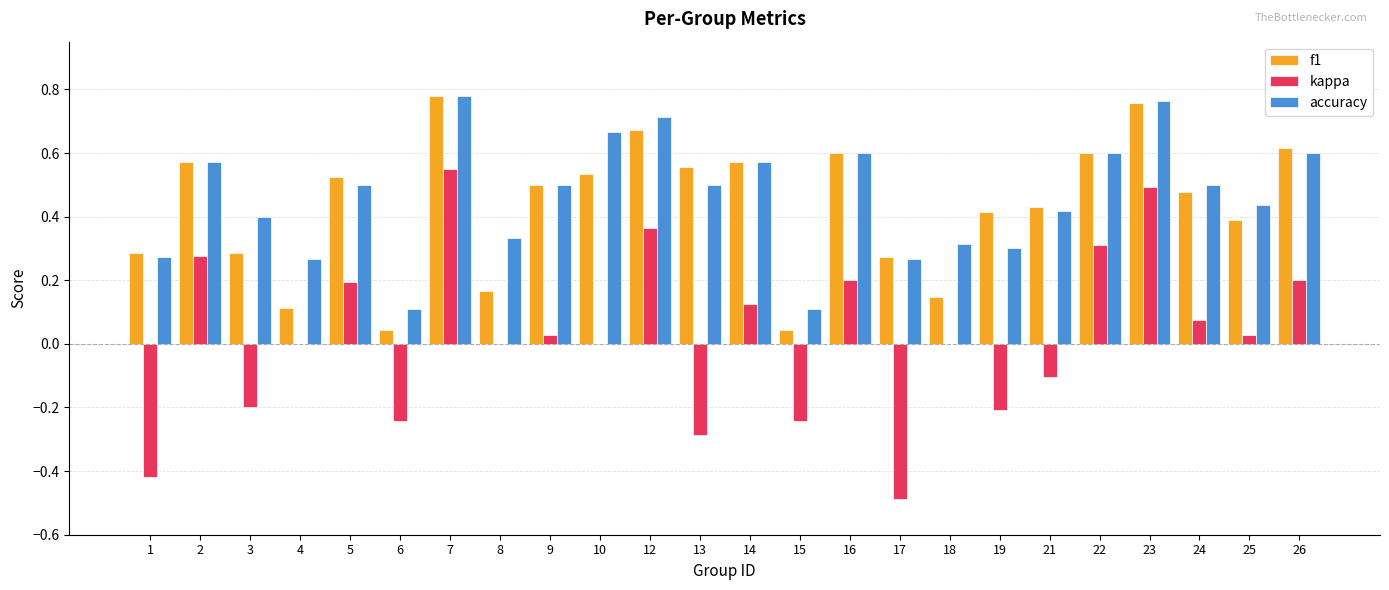

True or false: accuracy has a value of 0.6 at 16.

True